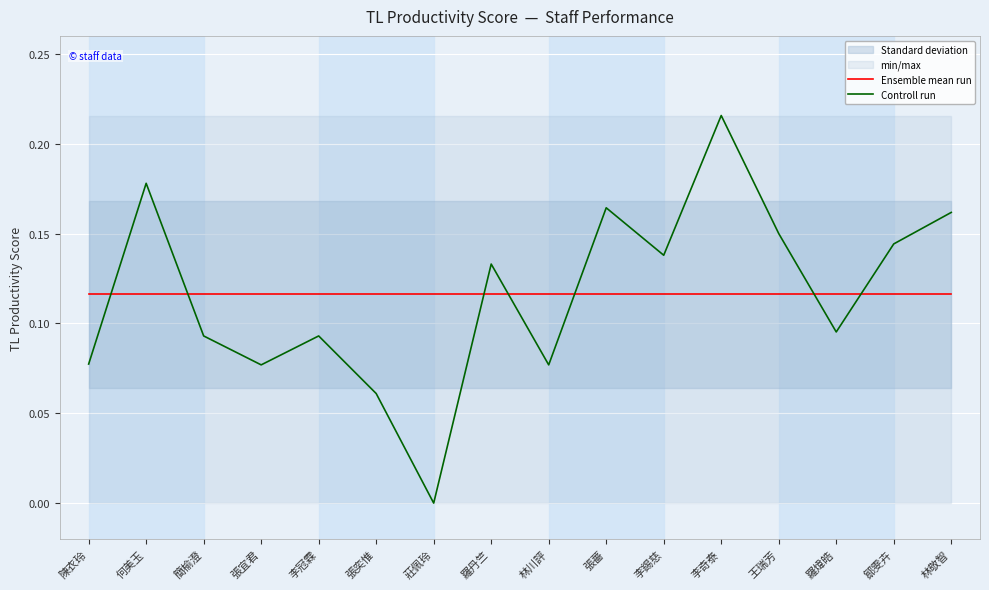

True or false: Ensemble mean run and Controll run intersect in this chart.

True